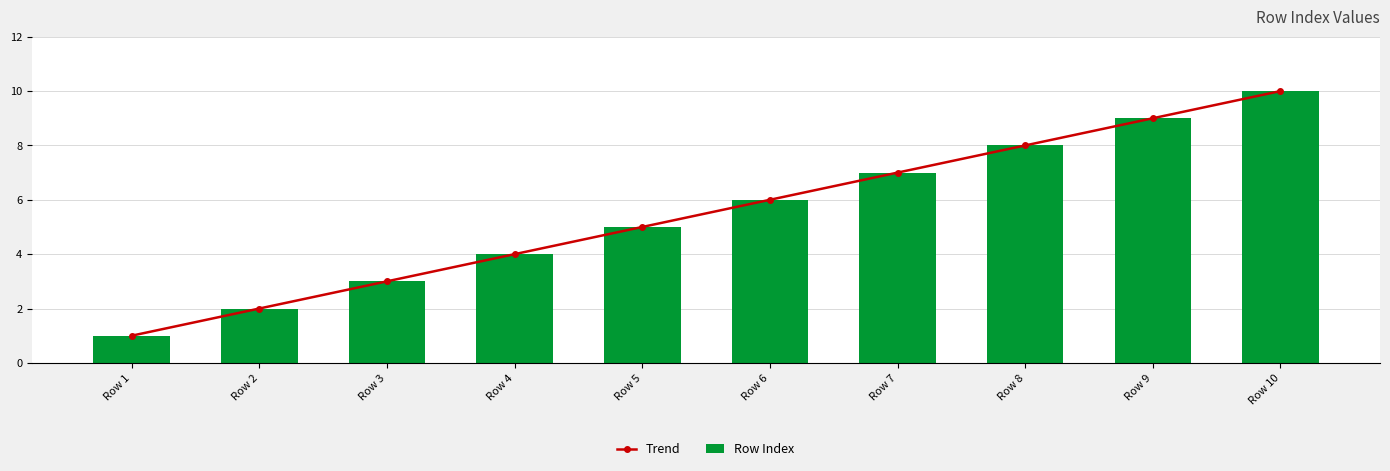

What is the average value of the Row Index series?

6